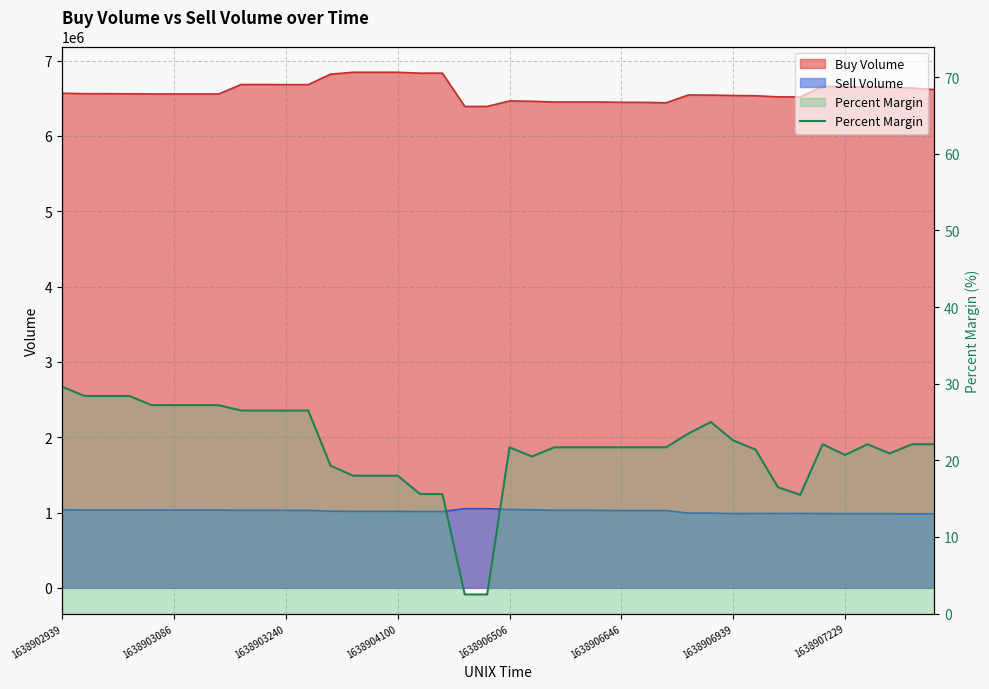

The value at 39 is 22.1. True or false?

True